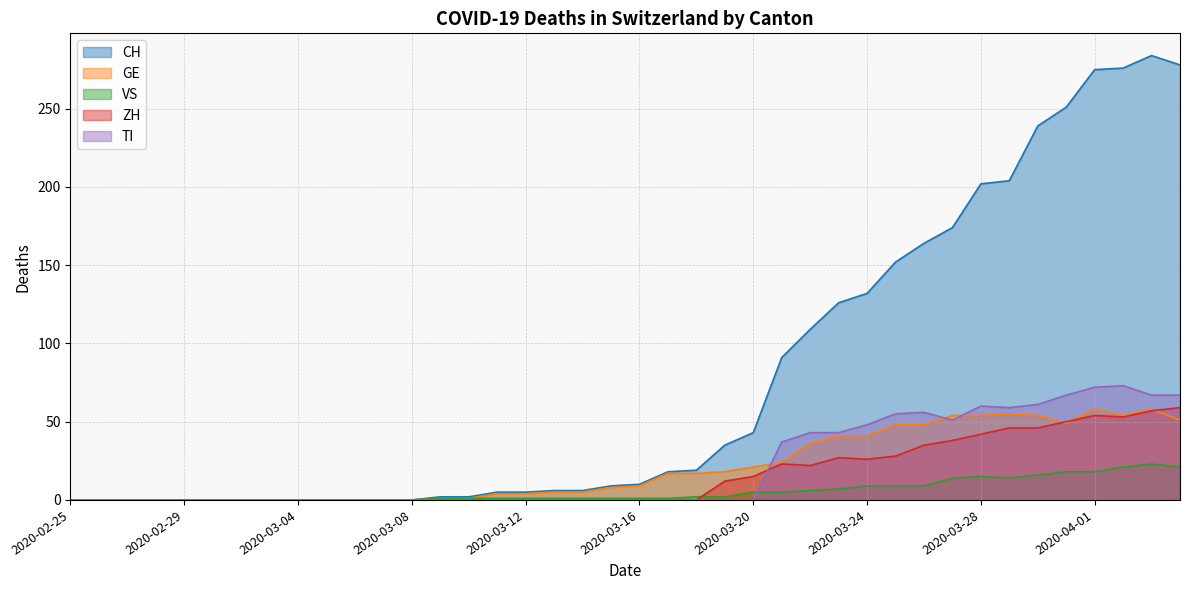

What is the highest value of the GE series?

58